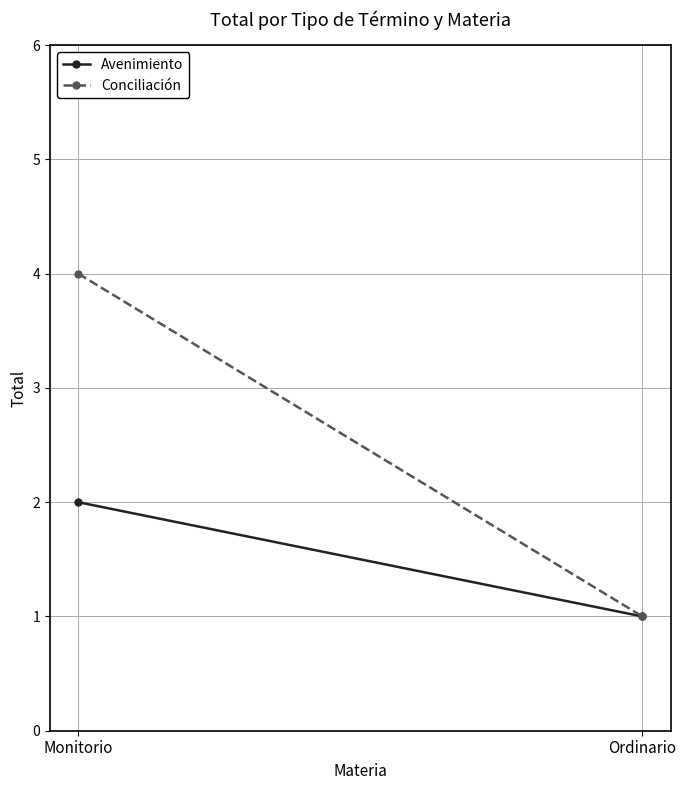

Between Ordinario and Monitorio, which is larger?

Monitorio